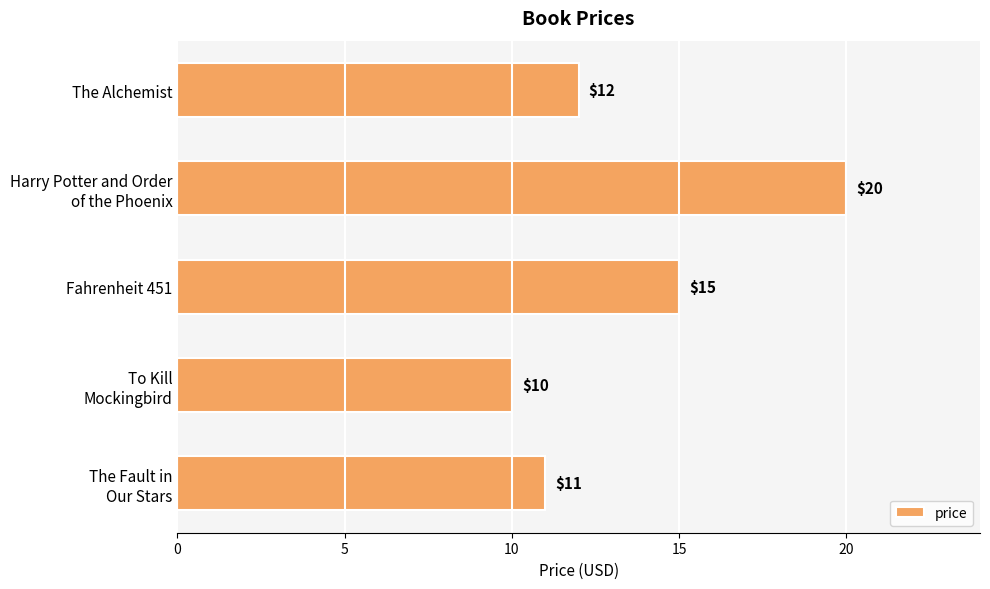

How many values are between 11 and 15?

3